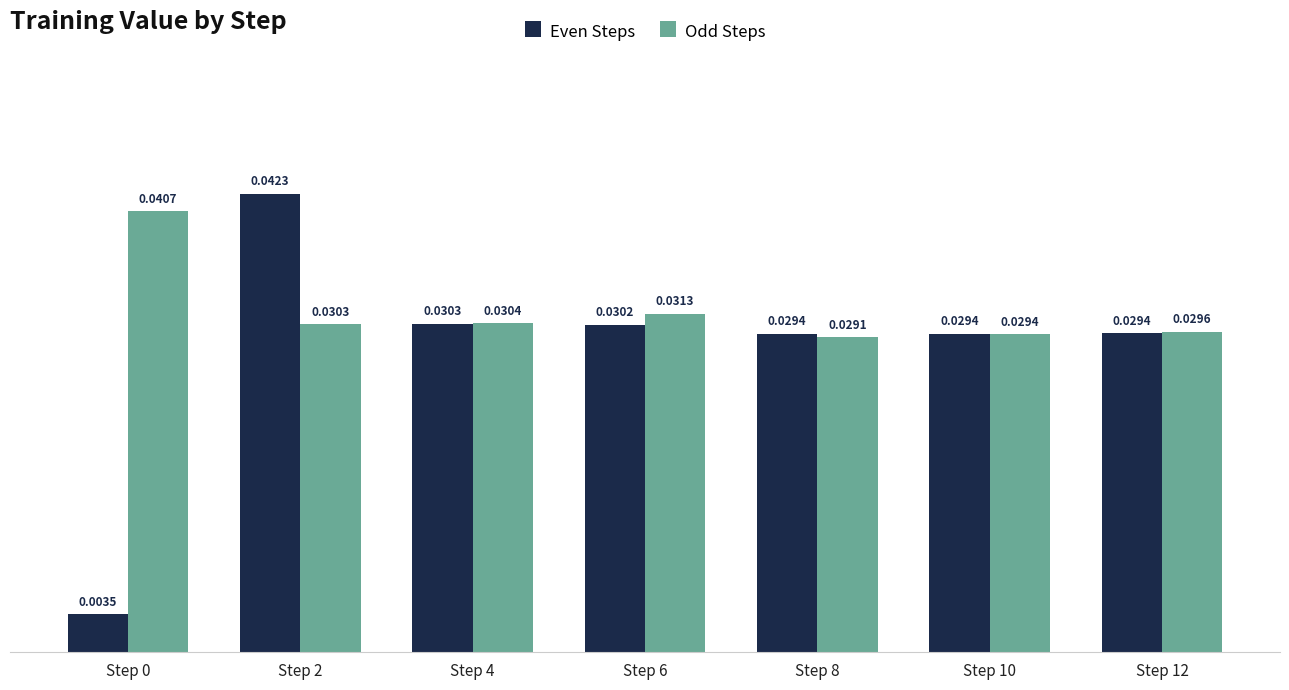

Rank the series by their average value, from highest to lowest.

Odd Steps, Even Steps